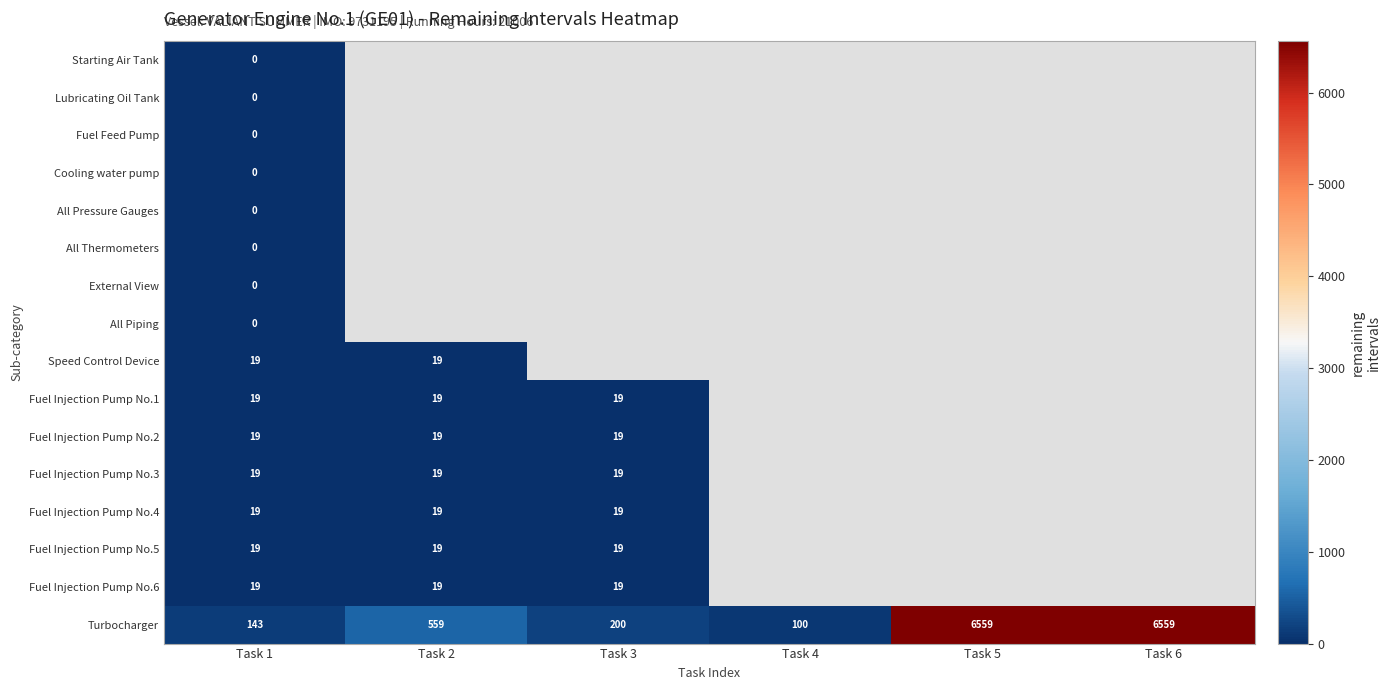

The value of Fuel Injection Pump No.1 at Task 1 is 19. True or false?

True